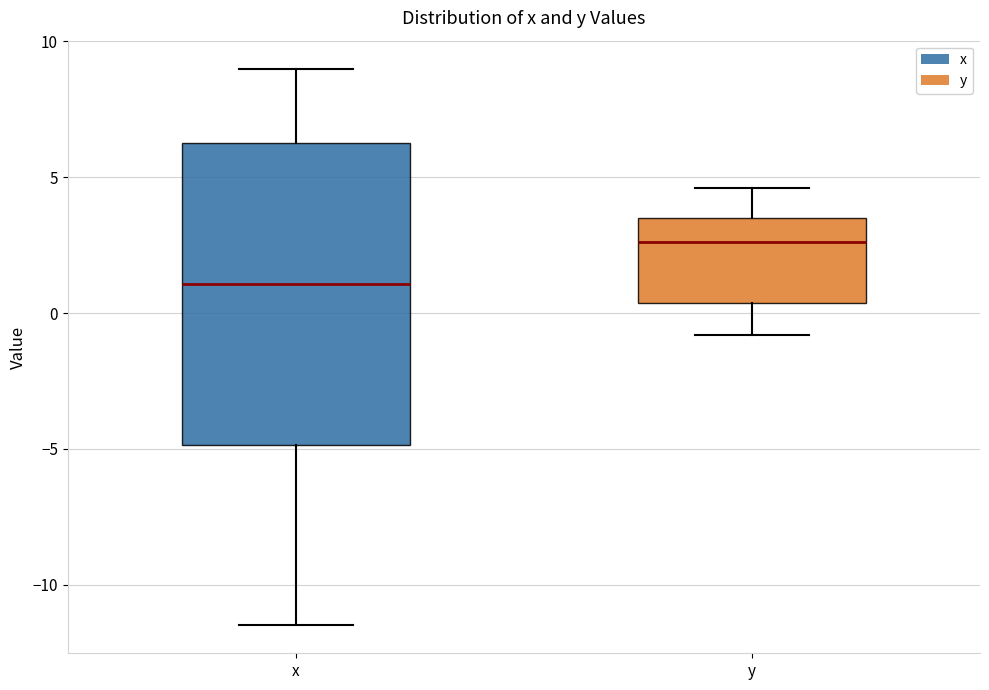

Reading left to right, read every box against the y-axis: the position of its median line, the range the box covers, and the ends of its whiskers. The values are not printed on the chart, so give them approximately, as read against the axis.

x: median 1.0, box -5.0 to 6.5, whiskers -11.5 to 9.0
y: median 2.5, box 0.5 to 3.5, whiskers -1.0 to 4.5